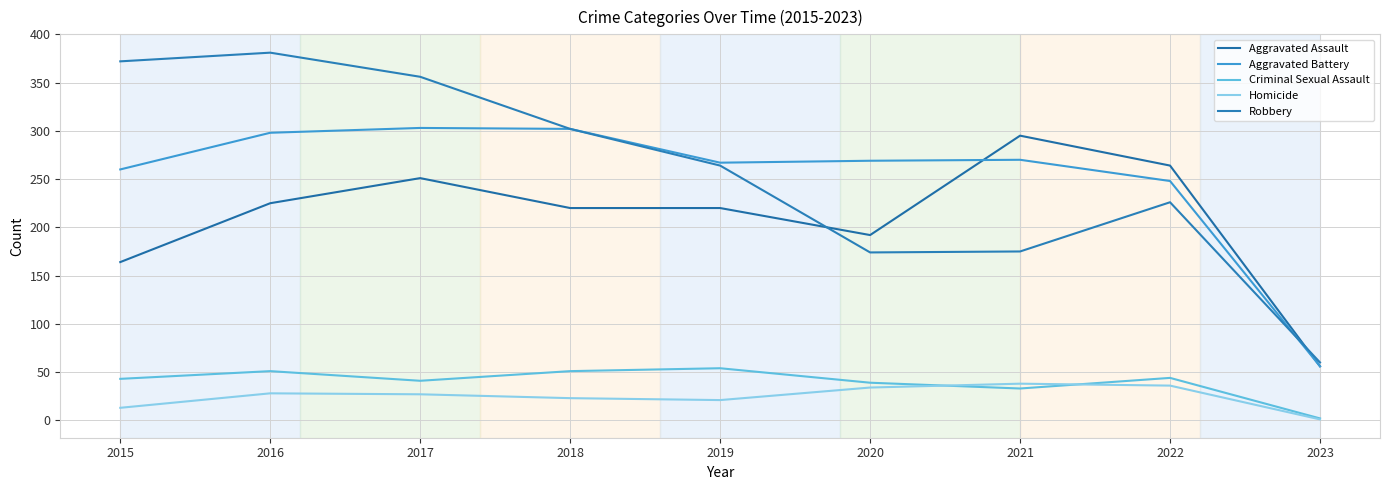

What is the difference between the highest and lowest values at 2018?

279